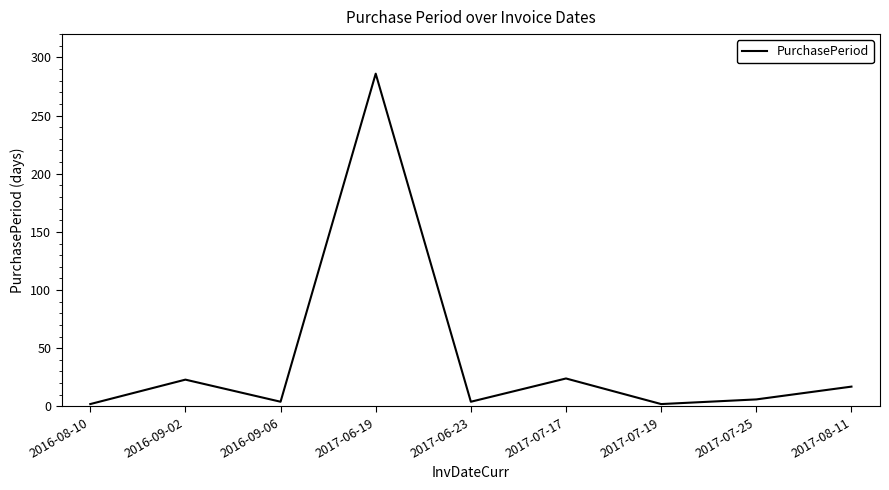

What is the change in value from 2017-06-19 to 2017-07-17?

-262